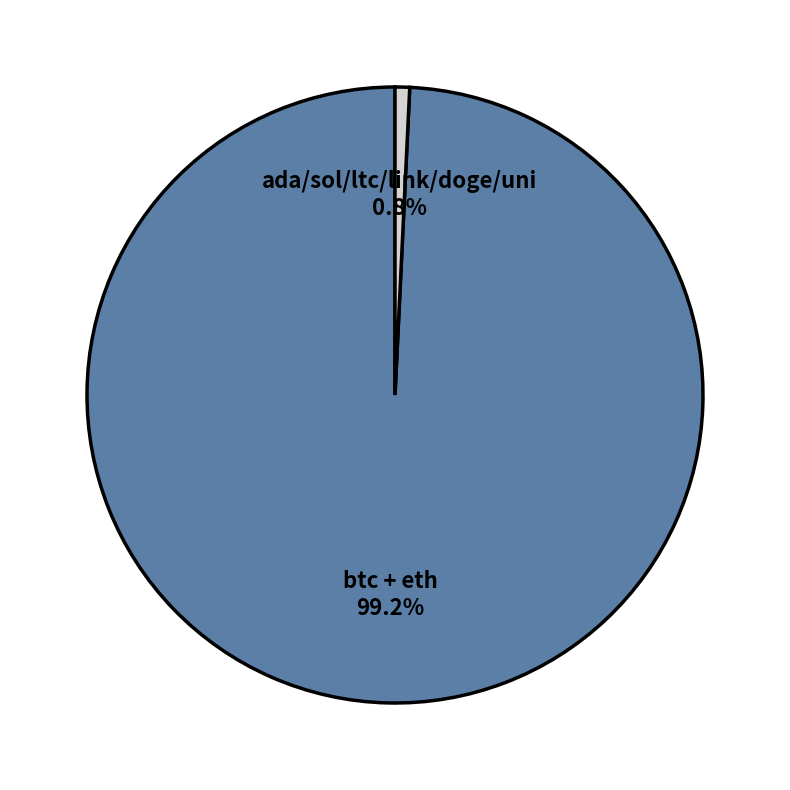

Is there any slice that represents more than half of the pie?

Yes